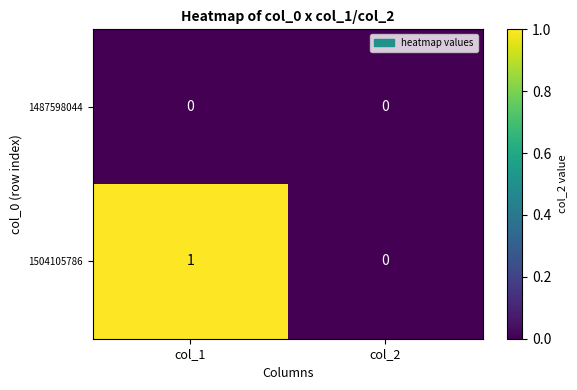

Which category has the highest value across all series?

col_1